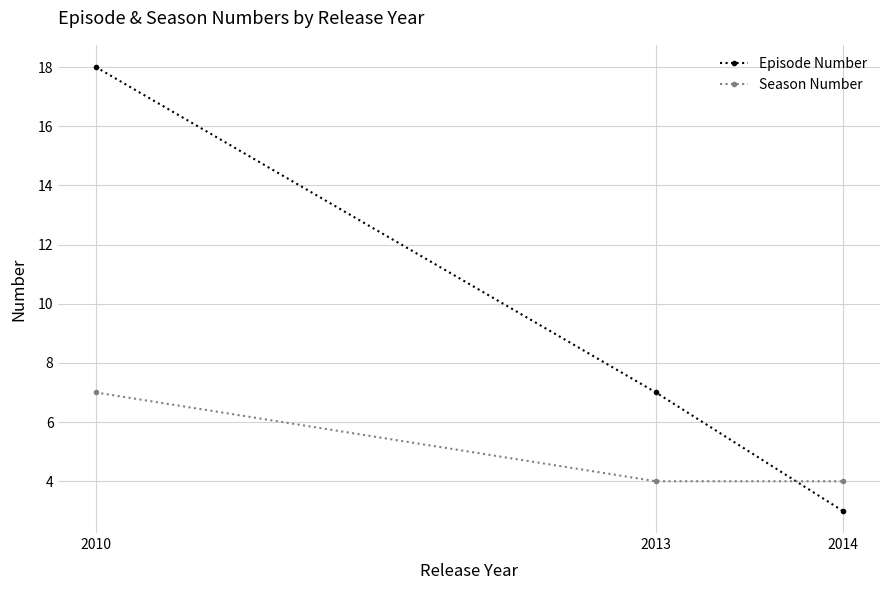

Which label corresponds to the largest value in the chart?

2010